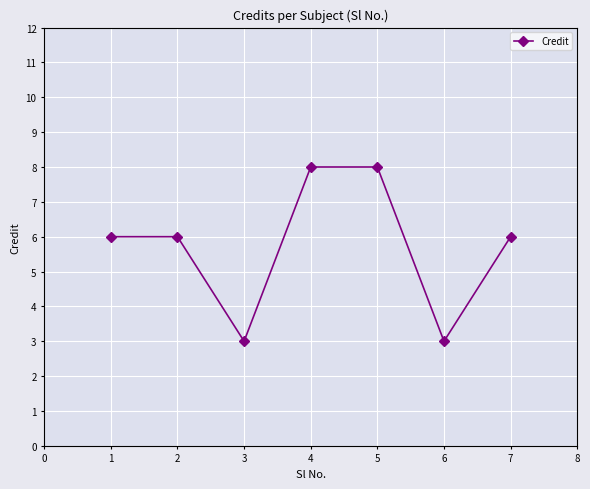

What is the change in value from 3 to 5?

+5